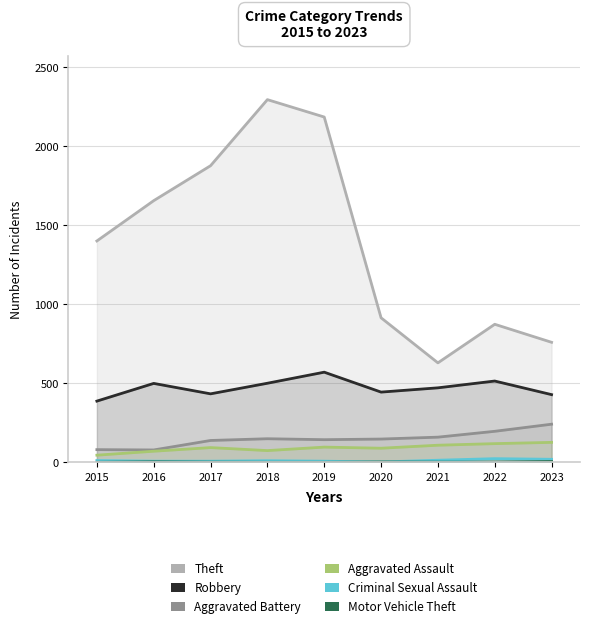

What is the value of the Theft point at the 8th from the left?

874